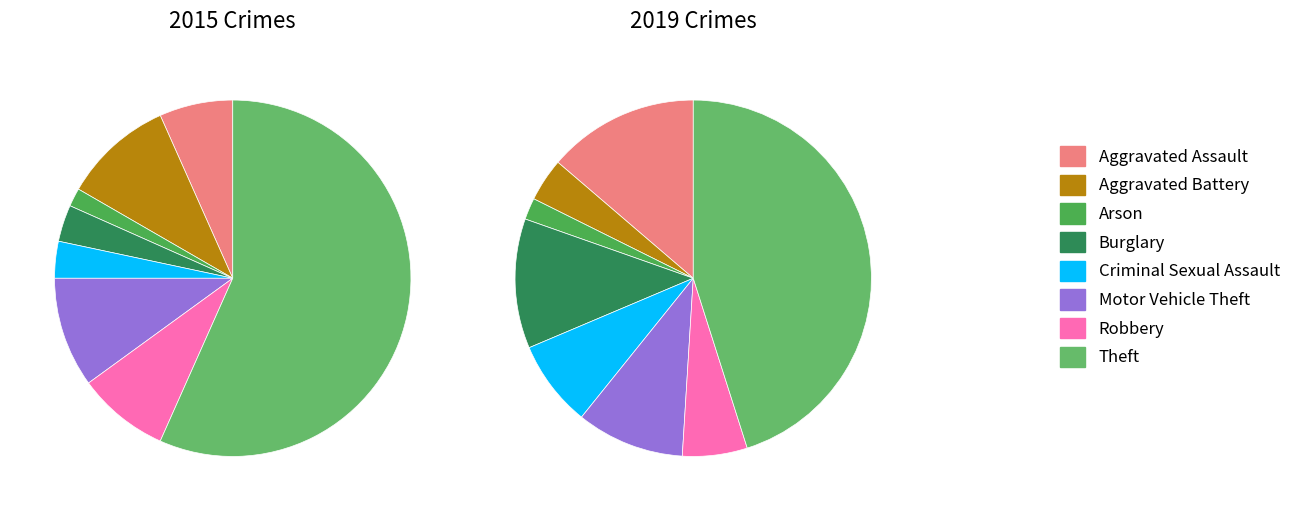

Is values_2019 the majority of the pie?

No